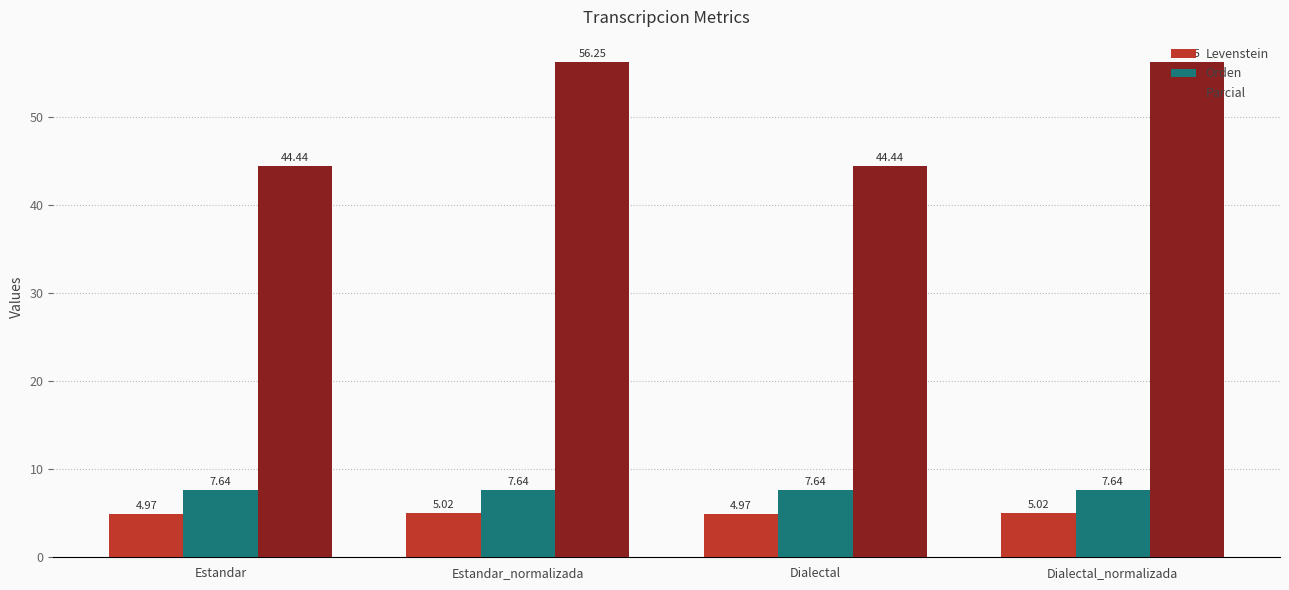

At which label does Parcial first exceed 56?

Estandar_normalizada